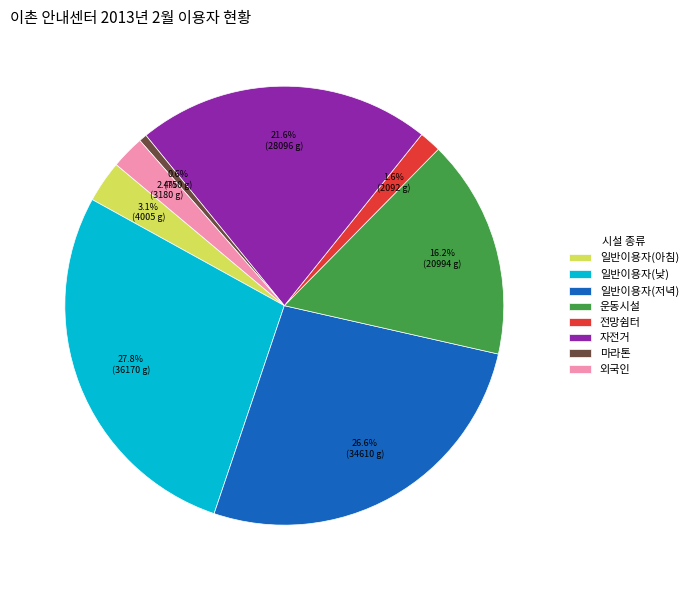

Is it true that 운동시설 is 25% of the pie?

False